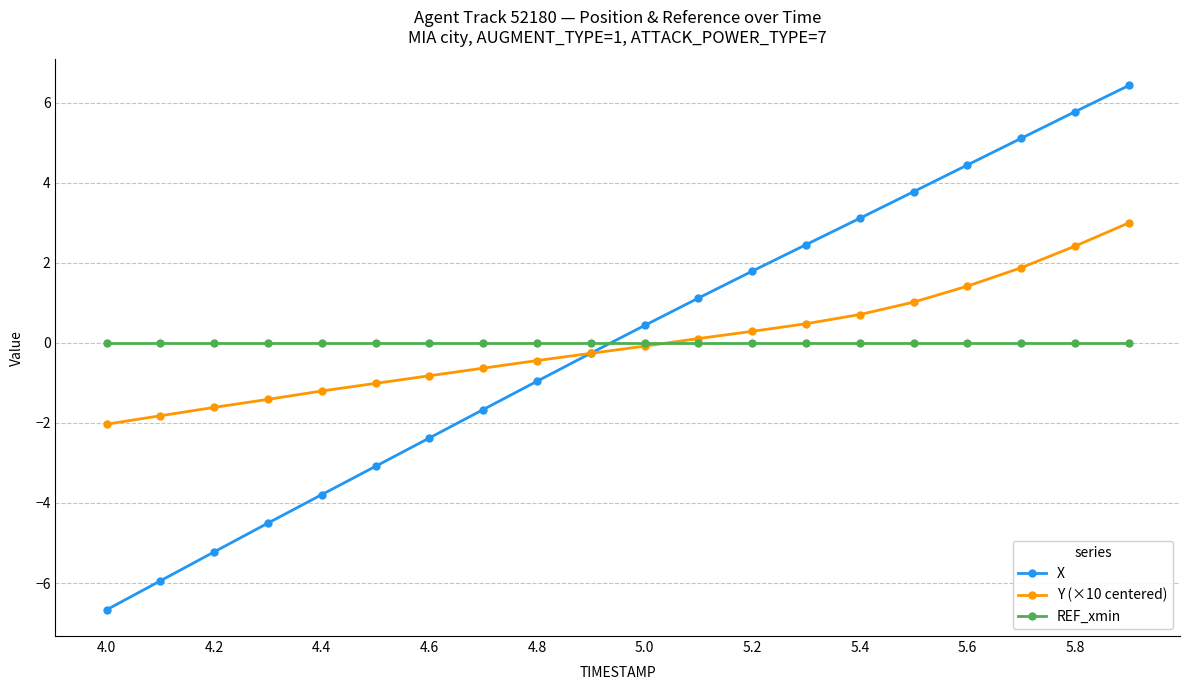

What is the maximum value for X?

6.4